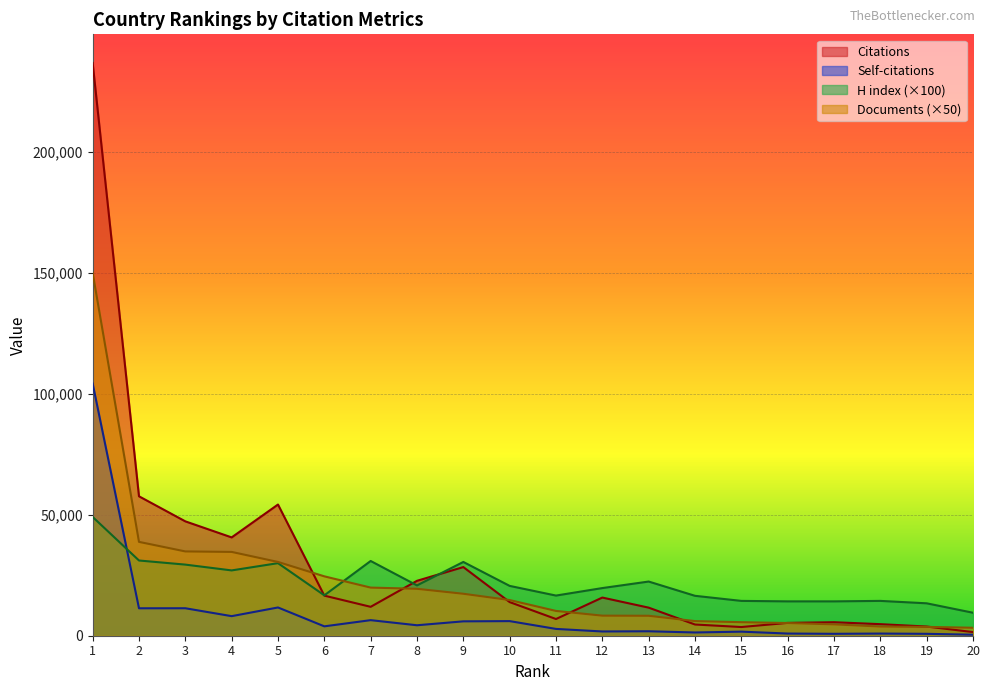

At which label is Self-citations closest to 52337?

5